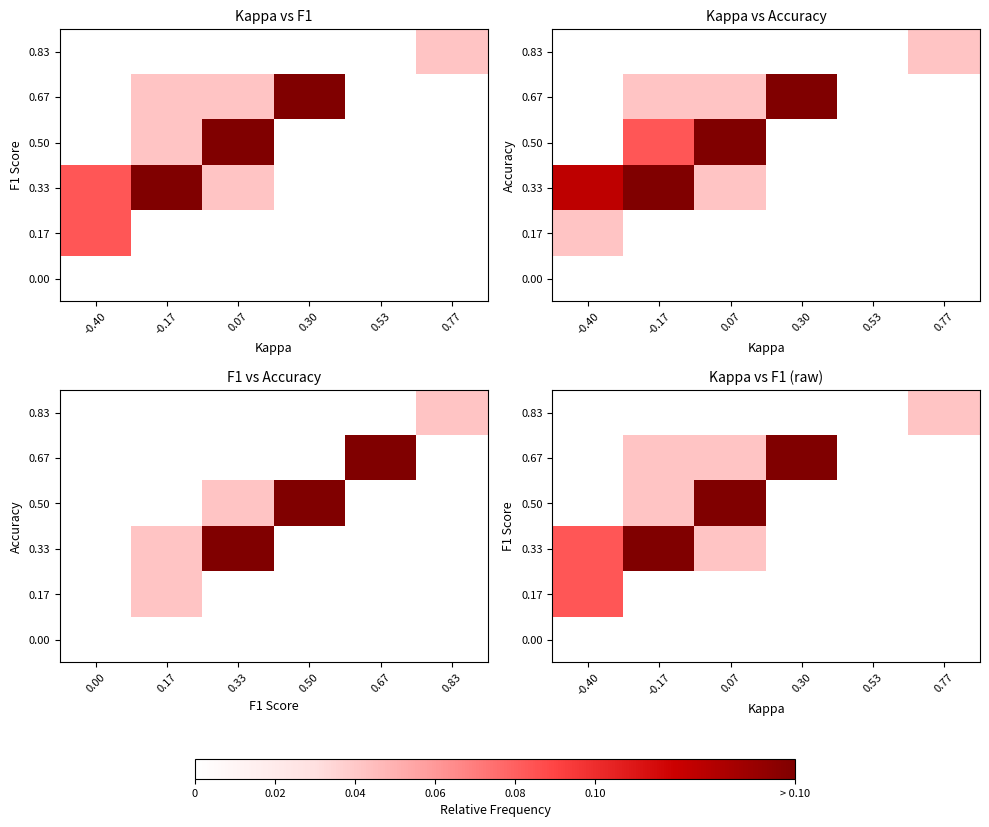

What is the difference between the highest and lowest values at -0.17?

0.2